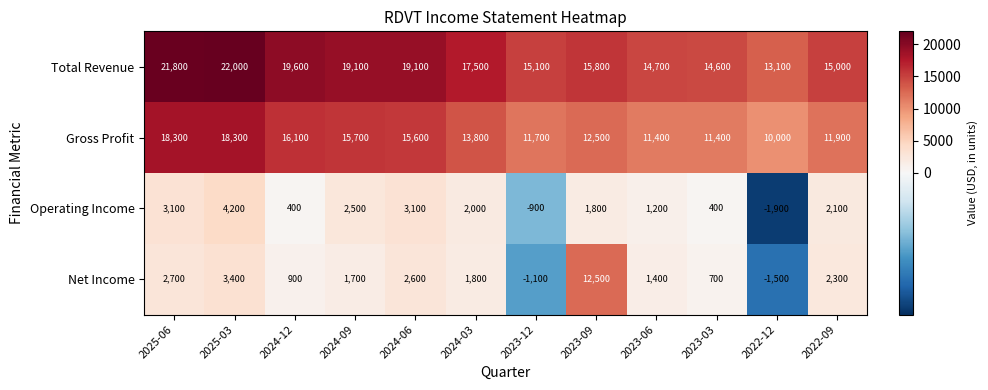

What is the total value across all series at 2023-09?

42600